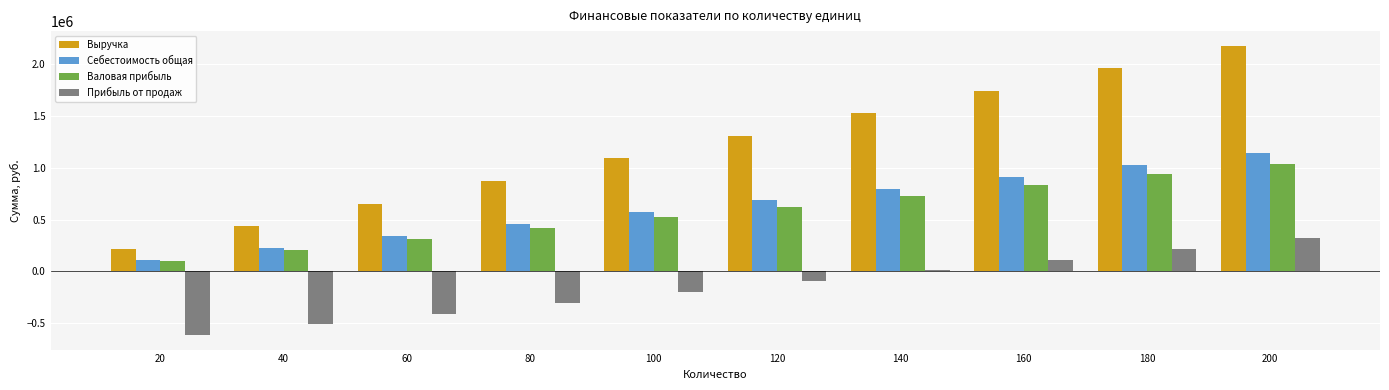

Reading right to left, what are all the values shown in this chart?

Выручка: 200=2180000	180=1962000	160=1744000	140=1526000	120=1308000	100=1090000	80=872000	60=654000	40=436000	20=218000
Себестоимость общая: 200=1140000	180=1026000	160=912000	140=798000	120=684000	100=570000	80=456000	60=342000	40=228000	20=114000
Валовая прибыль: 200=1040000	180=936000	160=832000	140=728000	120=624000	100=520000	80=416000	60=312000	40=208000	20=104000
Прибыль от продаж: 200=320000	180=216000	160=112000	140=8000	120=-96000	100=-200000	80=-304000	60=-408000	40=-512000	20=-616000